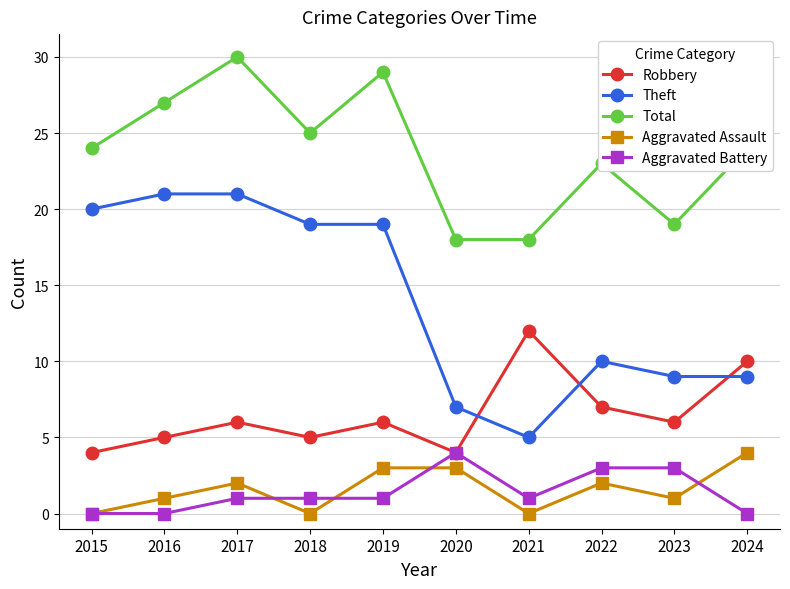

The Robbery series shows 7 at 2021. True or false?

False